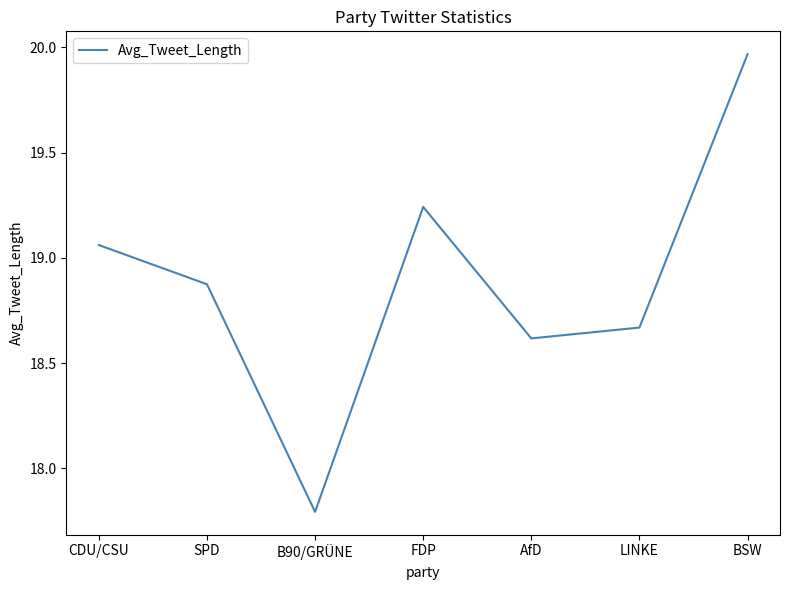

How many lines are shown in the chart?

1